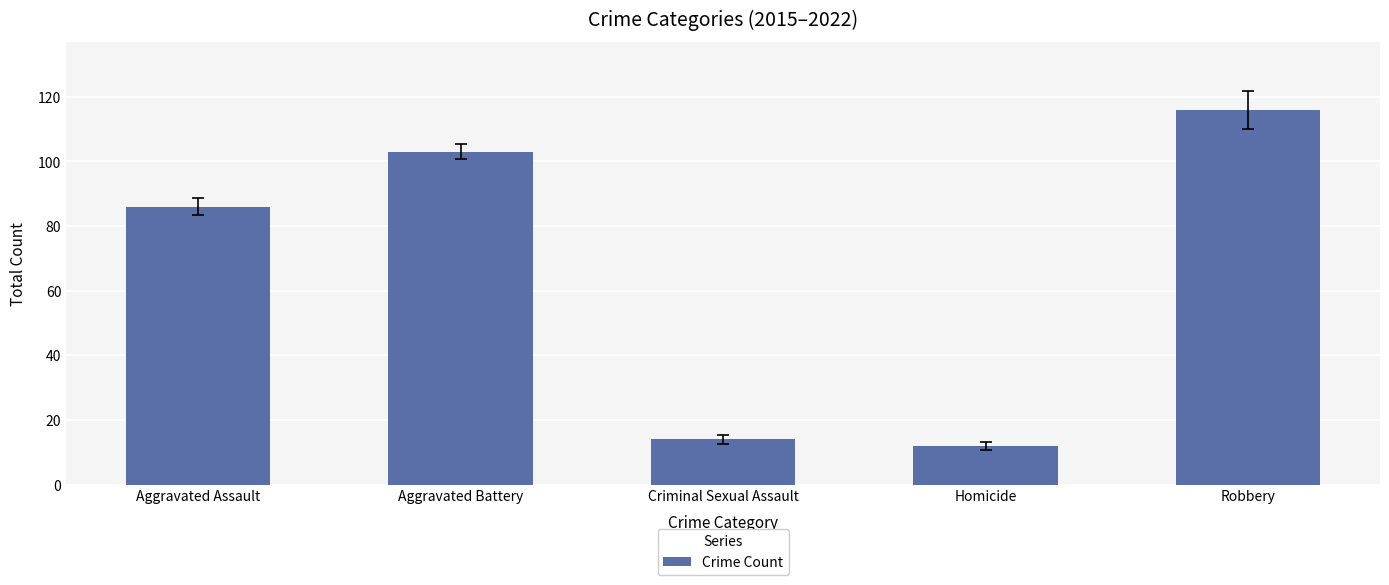

What is the change in value from Homicide to Robbery?

+104